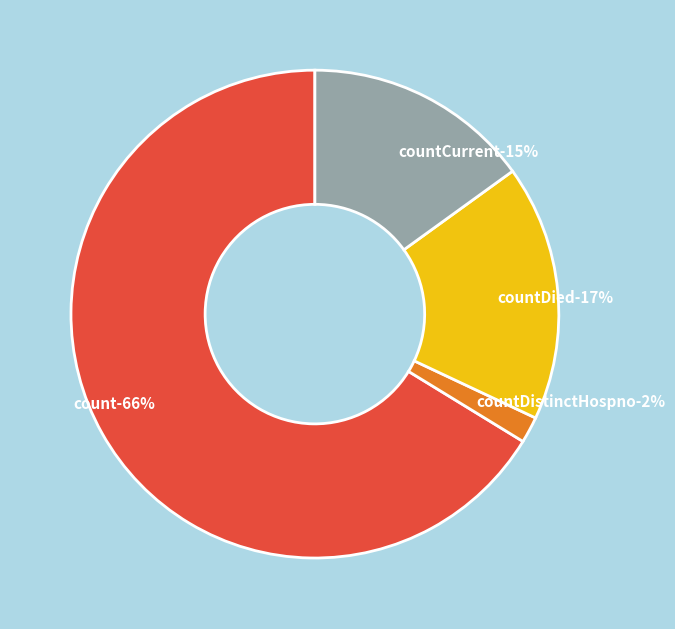

Combined, do countCurrentSuspected and countDistinctHospno account for over 50%?

No